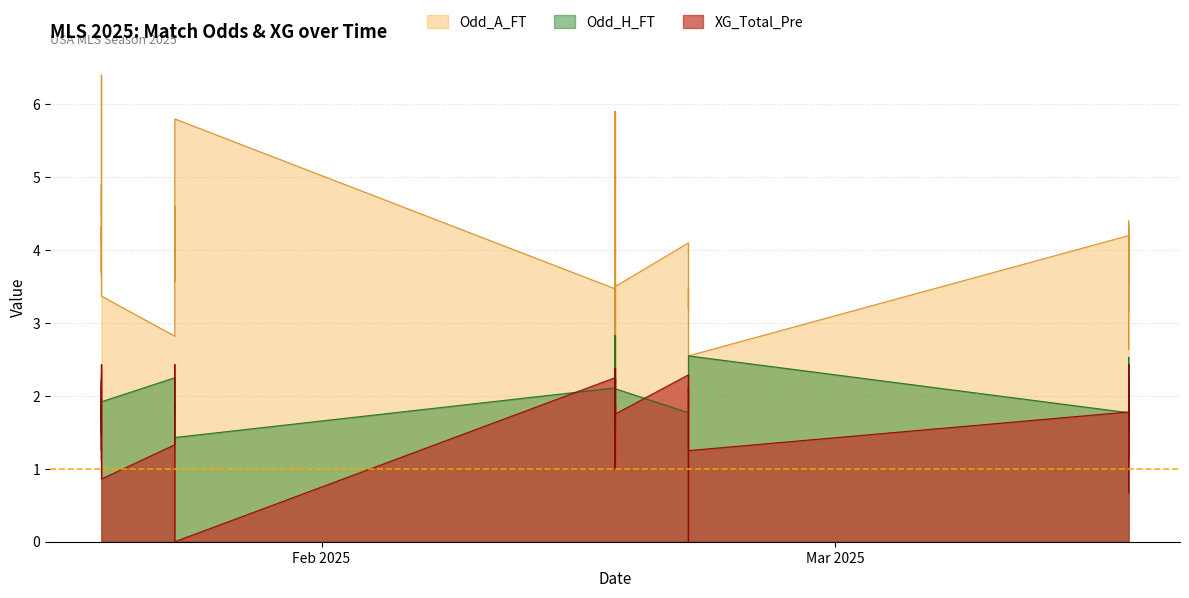

True or false: XG_Total_Pre and Odd_A_FT cross at least once.

False